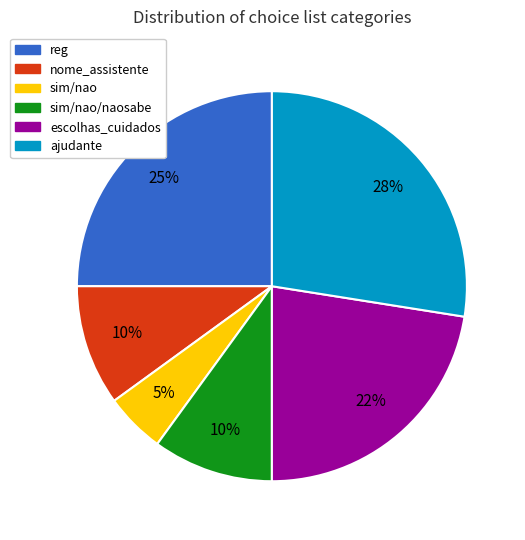

To the nearest percent, what is the average slice percentage?

17%